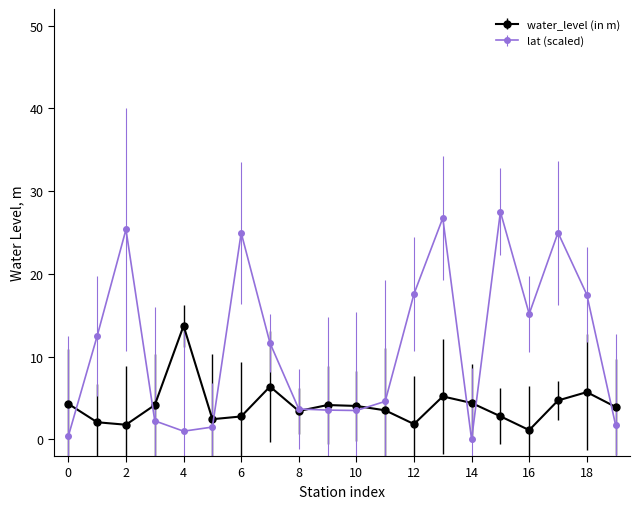

How many series are shown in this chart?

2